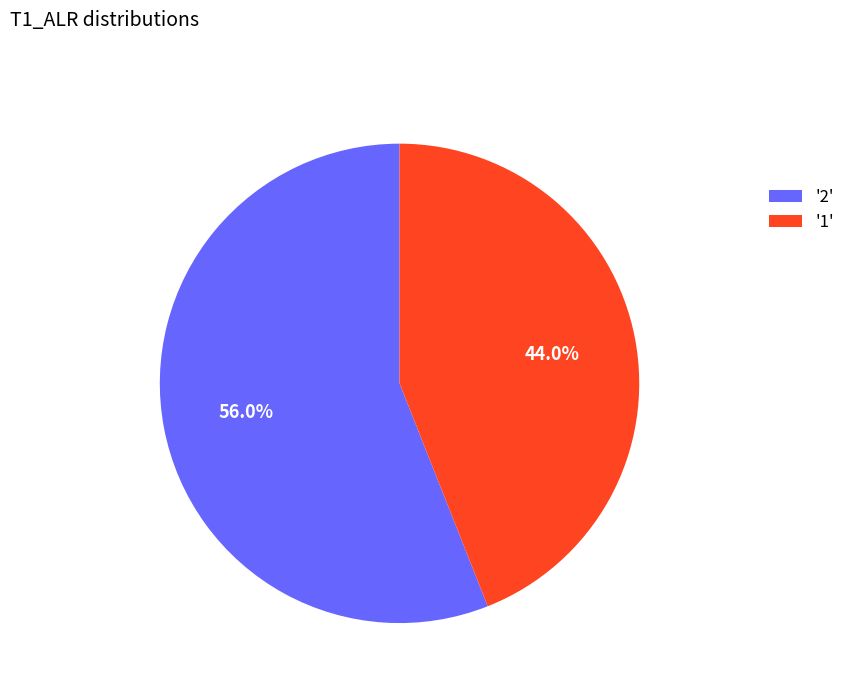

Rank the categories by value from lowest to highest.

'1', '2'